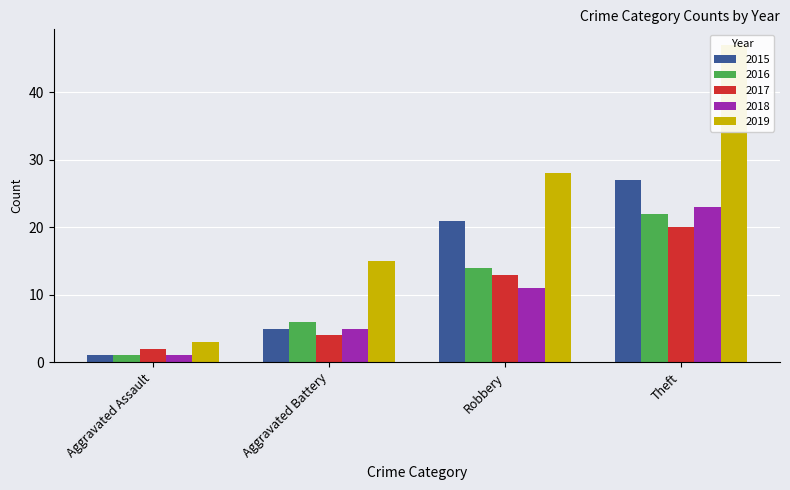

How many bars are there in each group?

5